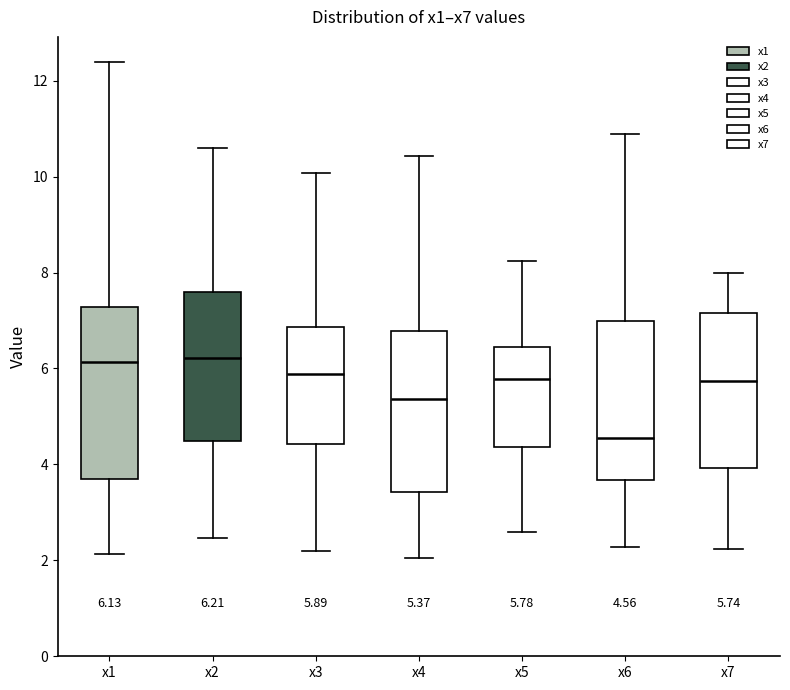

Comparing the boxes themselves (not the whiskers), which one is the tallest?

x1